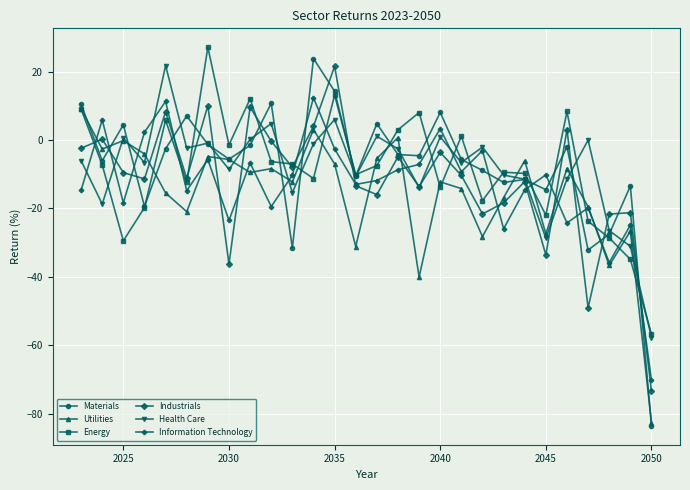

What is the difference between the second highest and second lowest values in the Energy series?

48.0